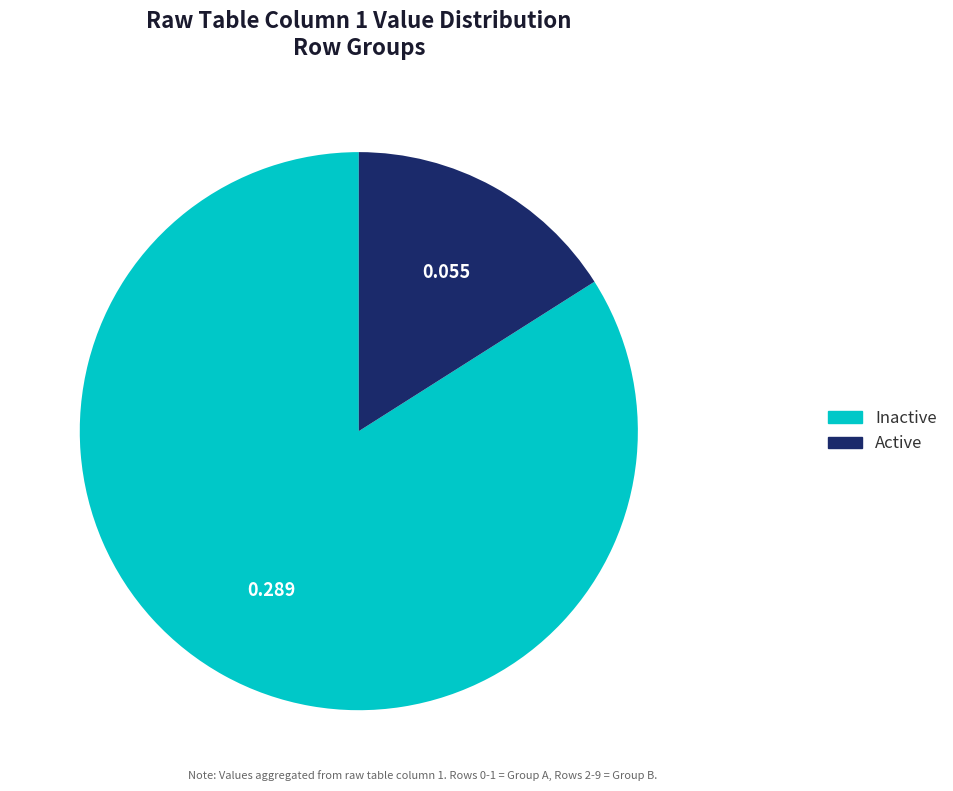

Which category has the biggest portion of the pie?

Inactive